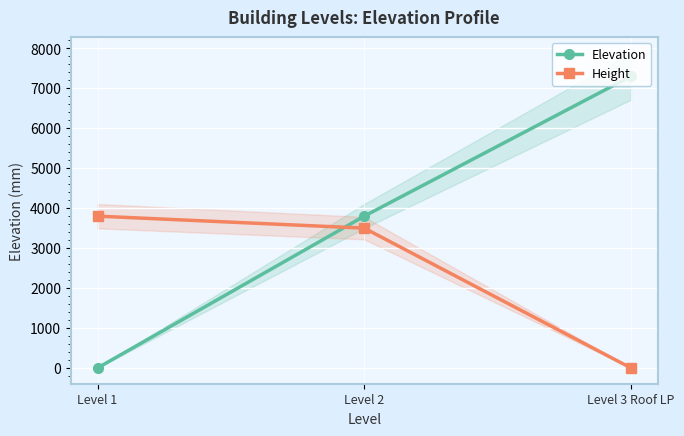

Reading left to right, list all the values displayed in this chart.

Elevation: 0	3800	7300
Height: 3800	3500	0